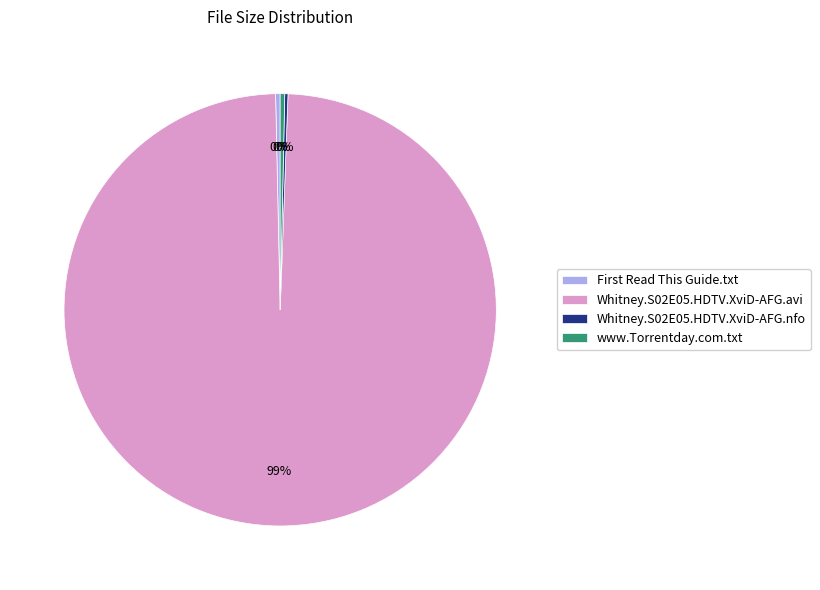

Is there a majority slice in this chart?

Yes